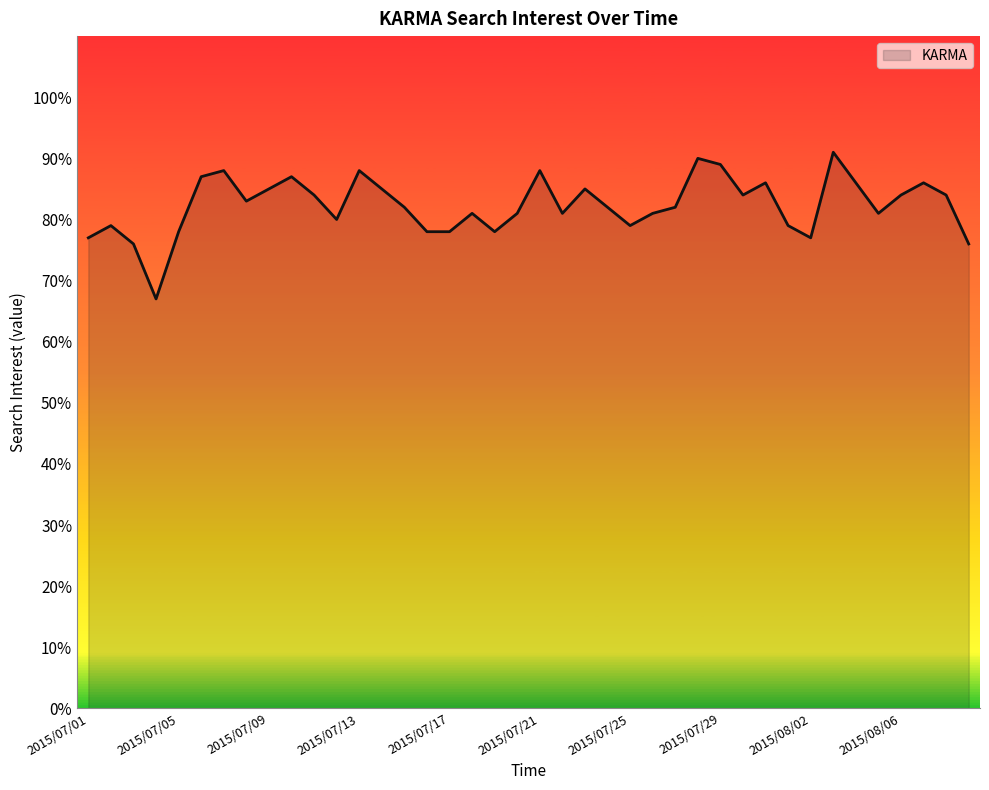

What is the difference between the maximum and minimum values?

24